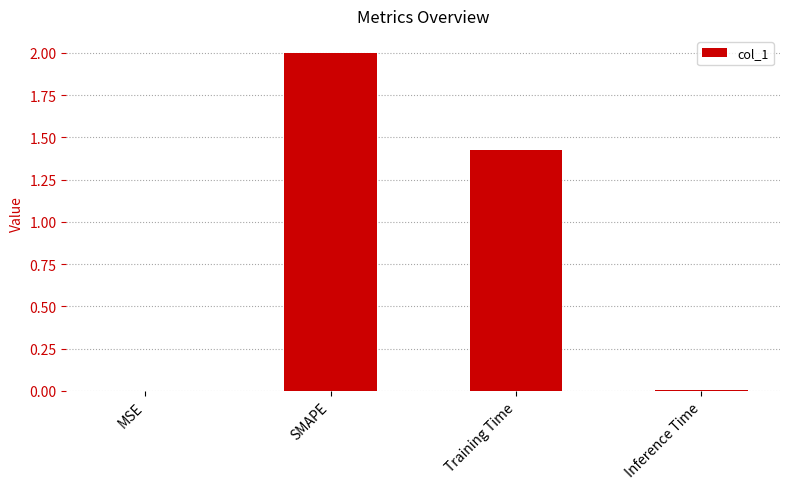

At which label does the data first exceed 1?

SMAPE